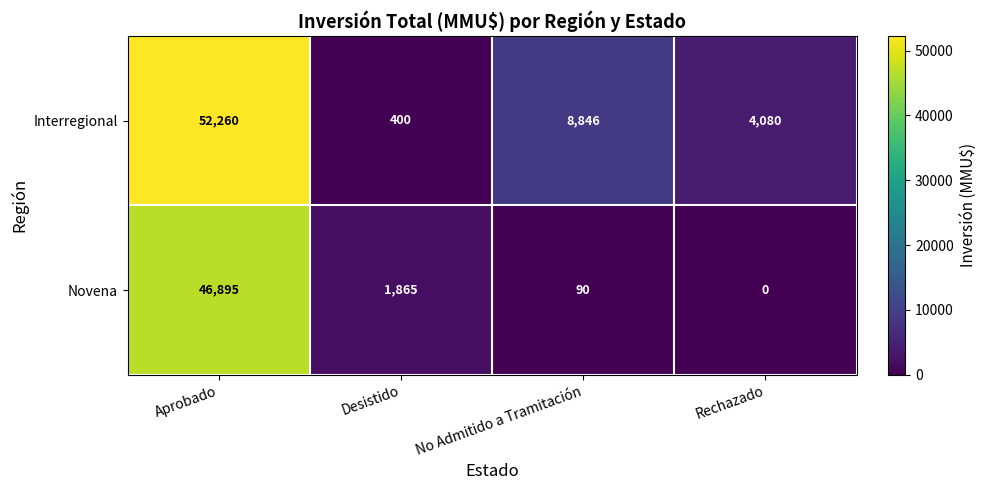

Which label corresponds to the largest value in the chart?

Aprobado